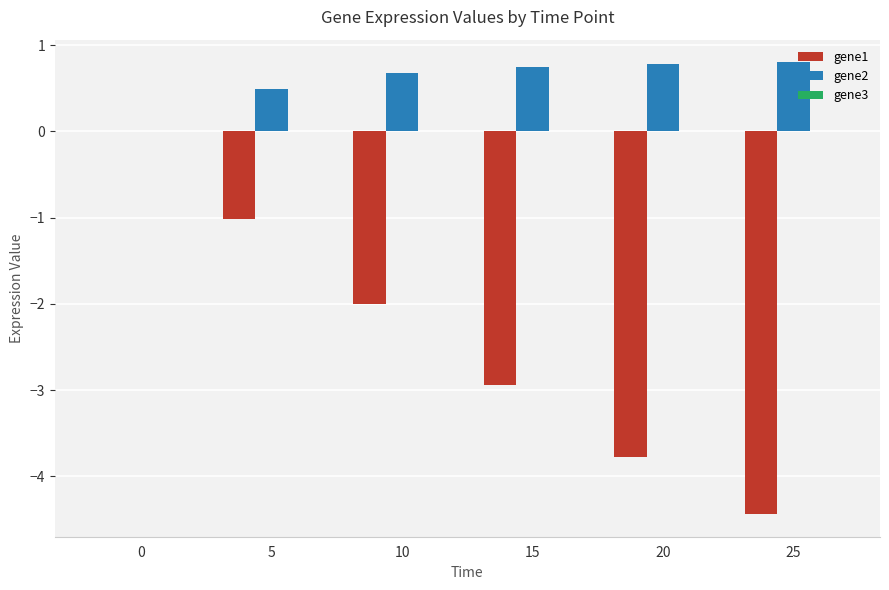

The gene1 series shows -1.3 at 15. True or false?

False